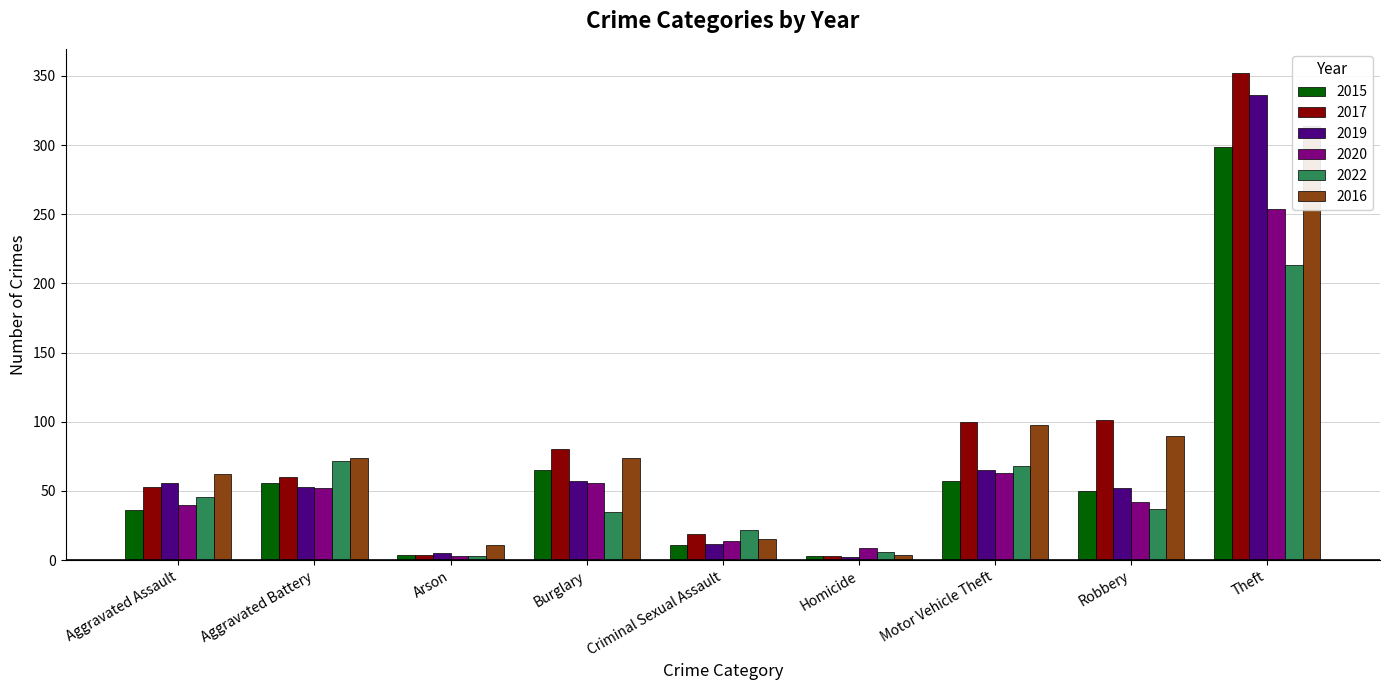

Which series changed the most between Aggravated Assault and Burglary?

2015